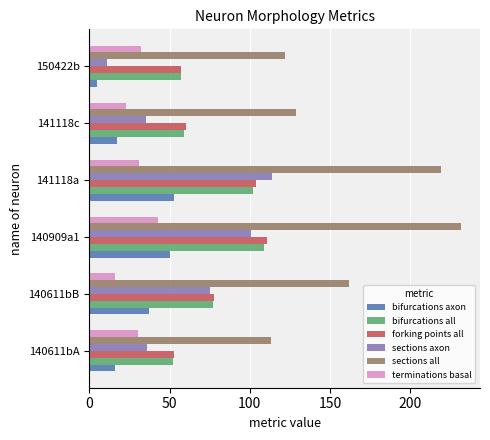

Is it true that bifurcations all equals 86 at 140611bA?

False